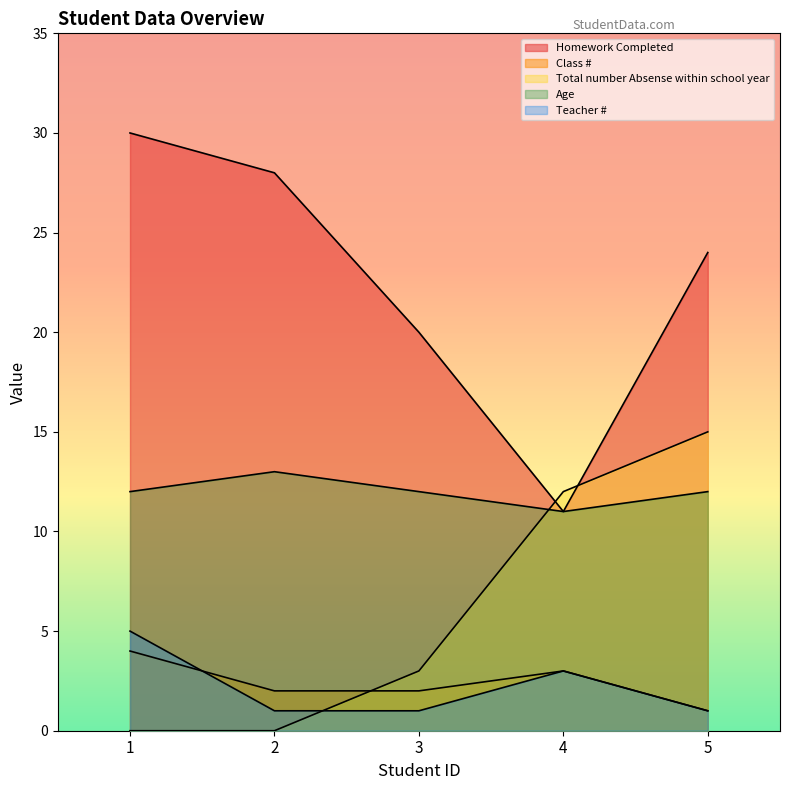

At which category does Teacher # reach its first local peak?

4